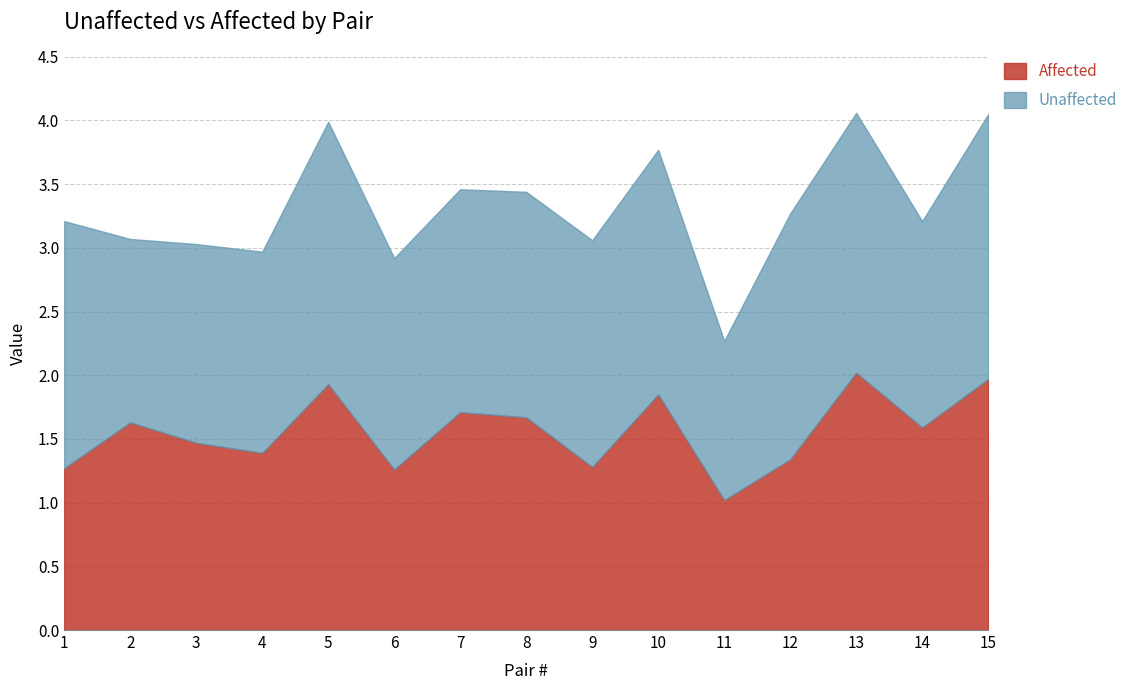

List the series in order of their overall mean, highest first.

Unaffected, Affected